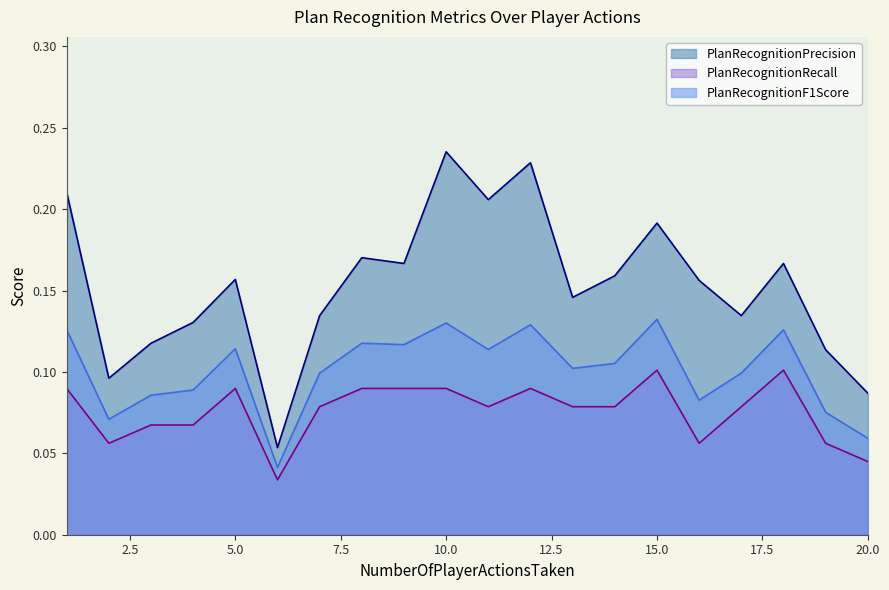

The PlanRecognitionPrecision series shows 0.2 at 1. True or false?

True